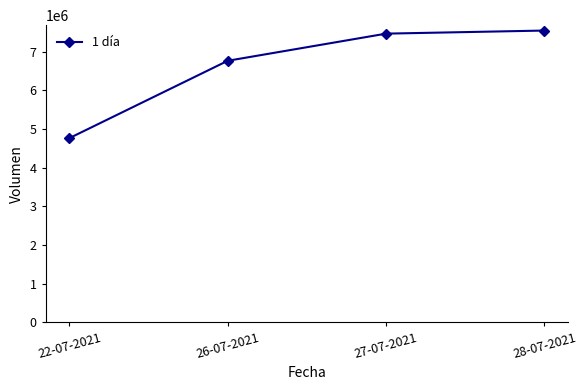

Rank the categories by value from highest to lowest.

28-07-2021, 27-07-2021, 26-07-2021, 22-07-2021